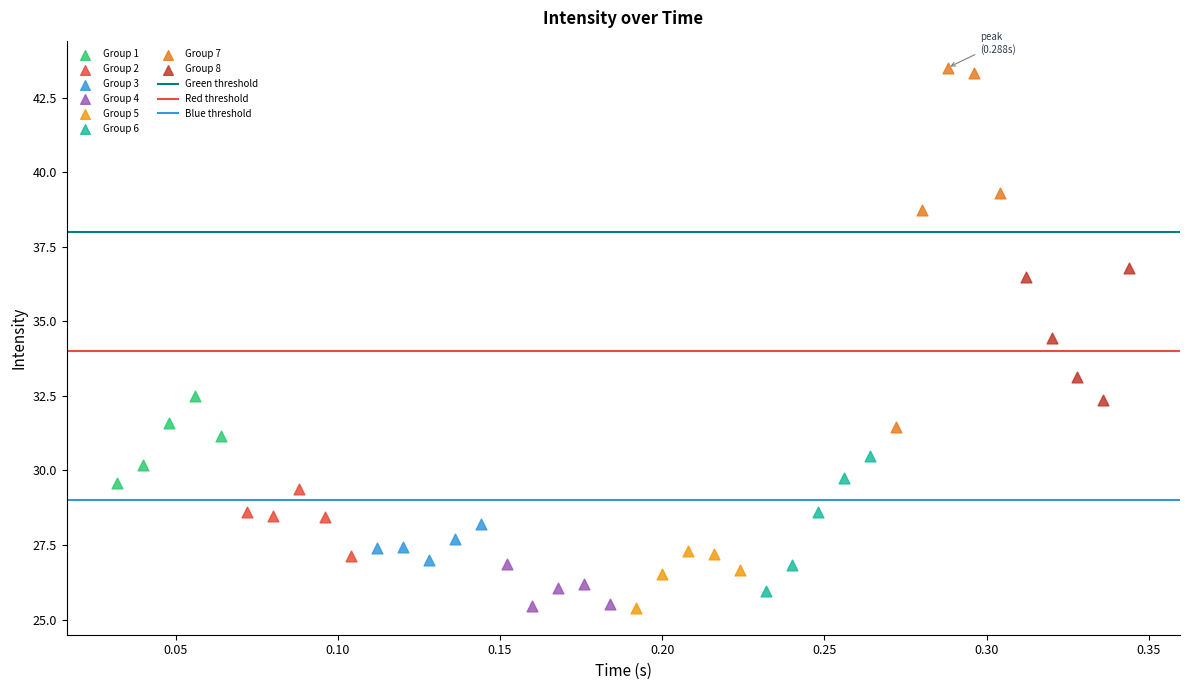

Which series has the largest Y range (max minus min)?

Group 7